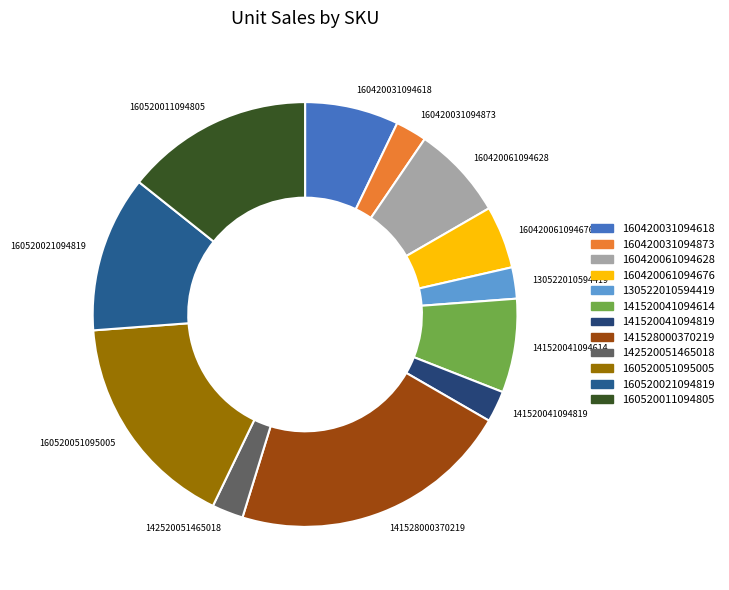

Is there any slice that represents more than half of the pie?

No